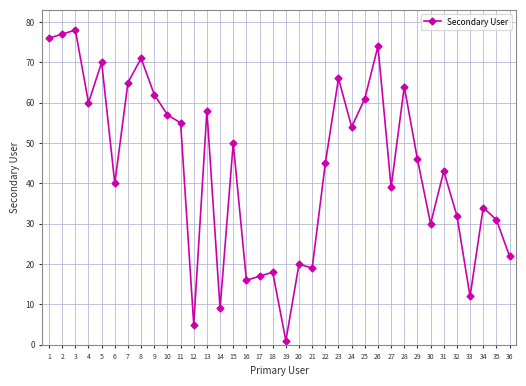

Rank the categories by value from lowest to highest.

19, 12, 14, 33, 16, 17, 18, 21, 20, 36, 30, 35, 32, 34, 27, 6, 31, 22, 29, 15, 24, 11, 10, 13, 4, 25, 9, 28, 7, 23, 5, 8, 26, 1, 2, 3